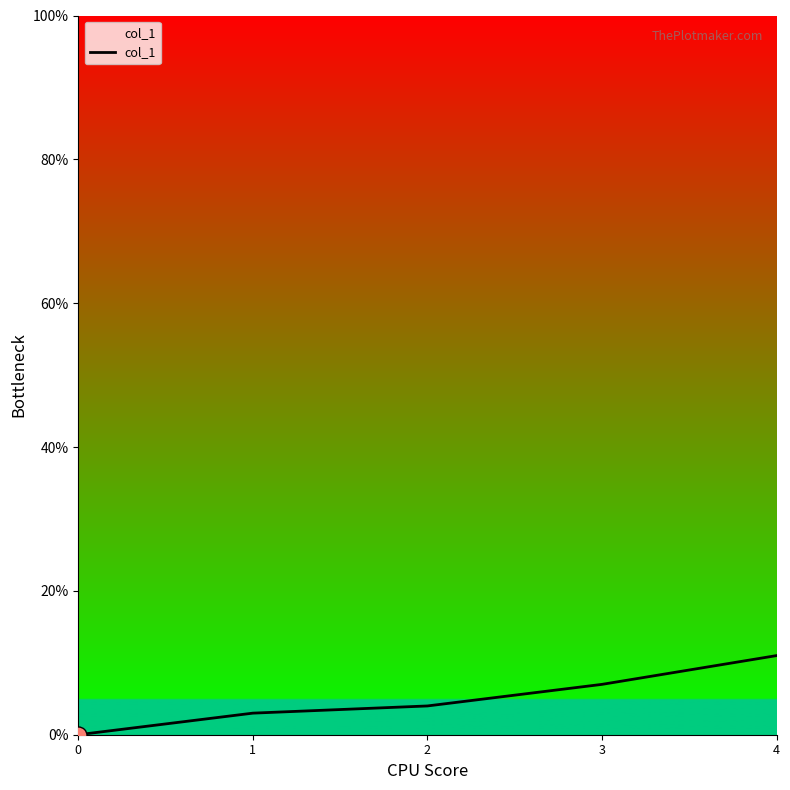

Which has a higher value, 3 or 1?

3